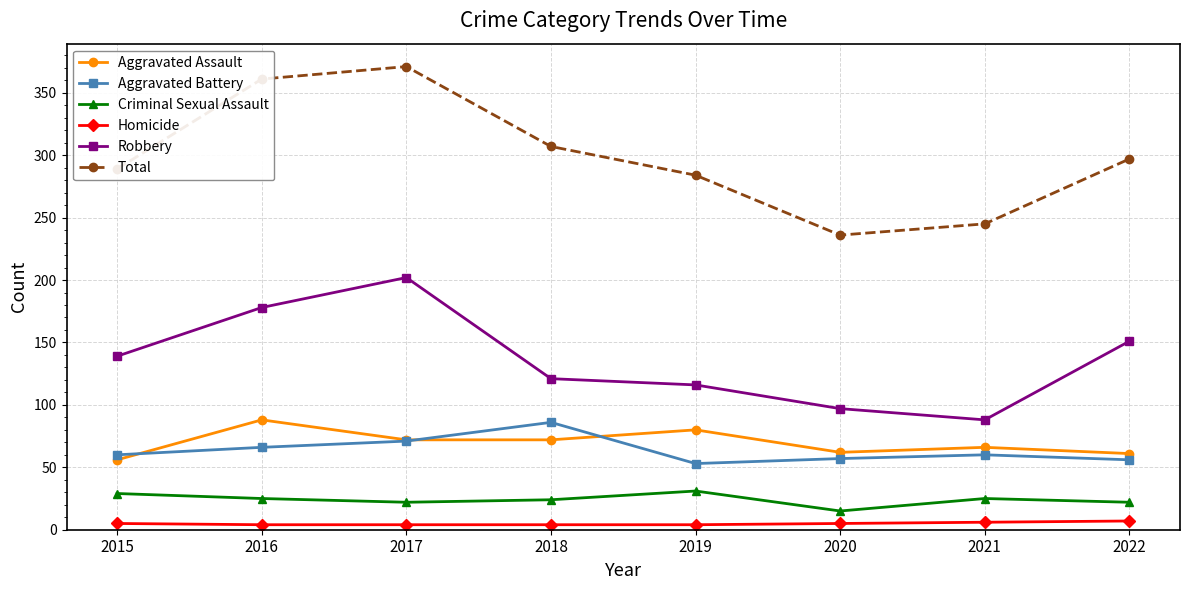

Rank the categories by Robbery value from lowest to highest.

2021, 2020, 2019, 2018, 2015, 2022, 2016, 2017